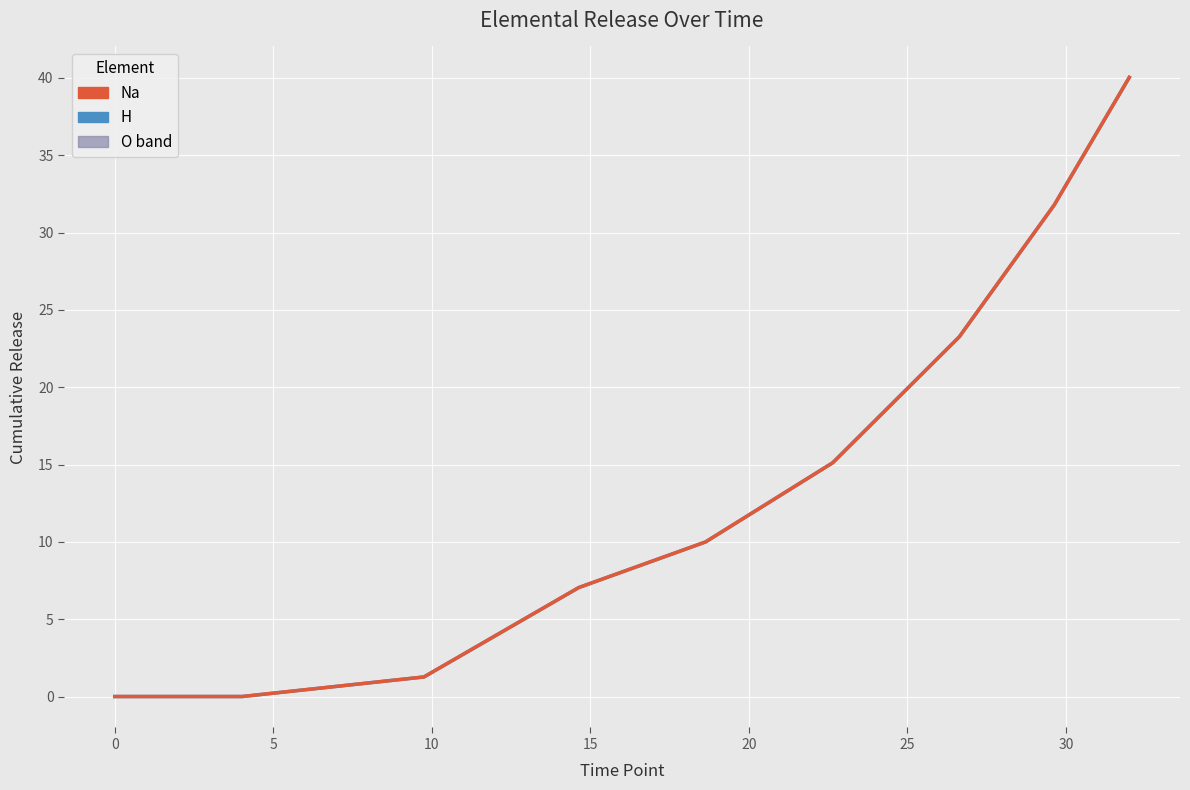

Which series has the widest spread of values?

Na